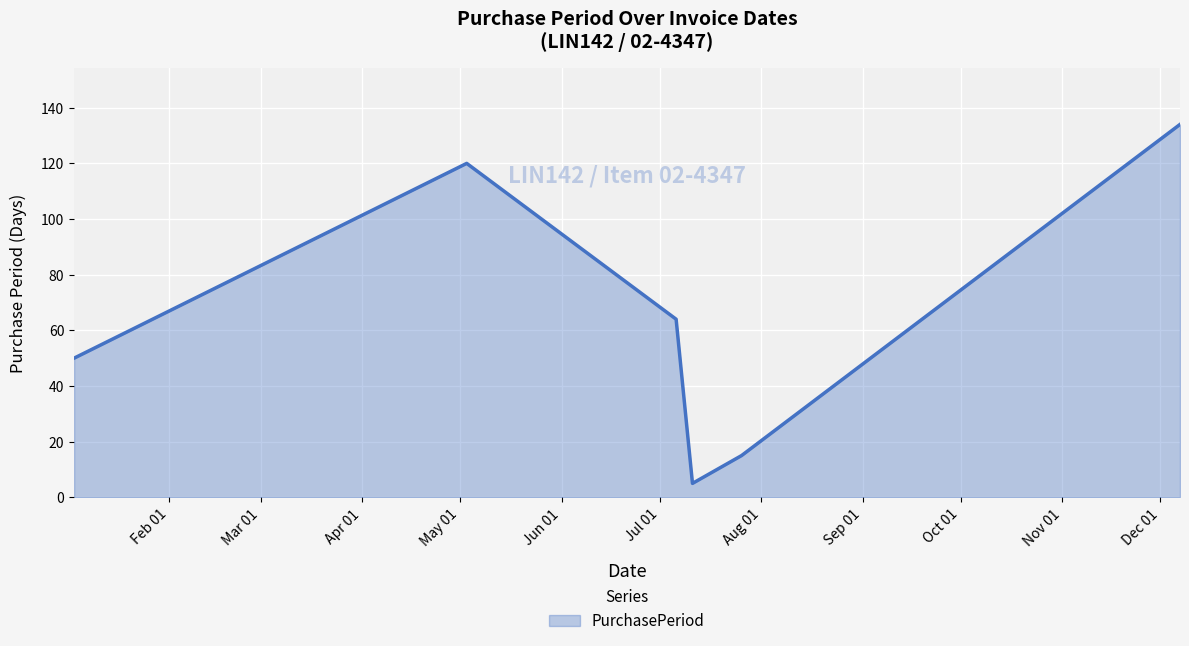

How many interior local peaks (higher than both neighbors) does the data have?

1